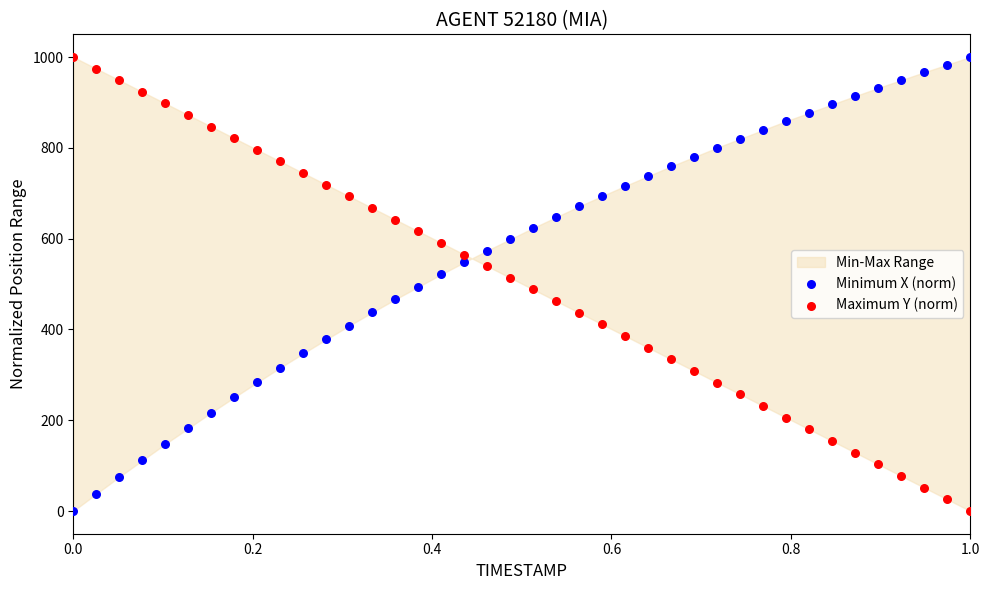

What is the X range (max minus min) for the scatter plot?

1.0